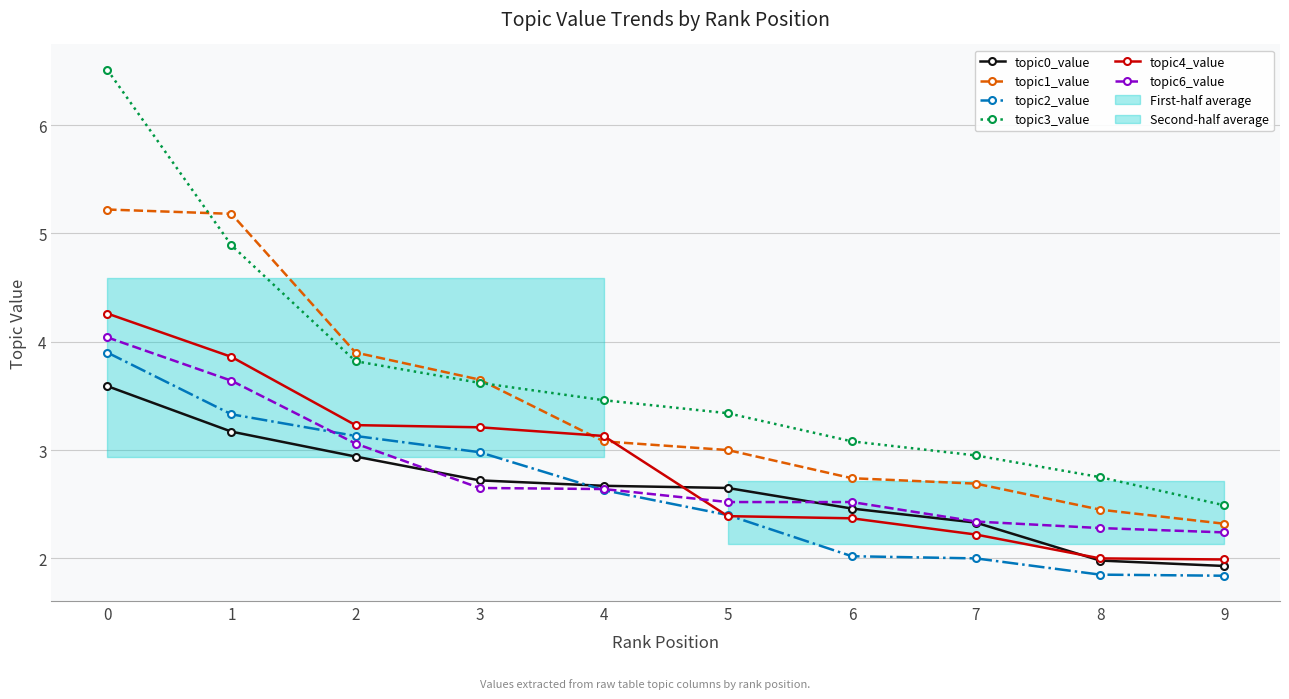

What is the difference between the highest and lowest values at 2?

1.0